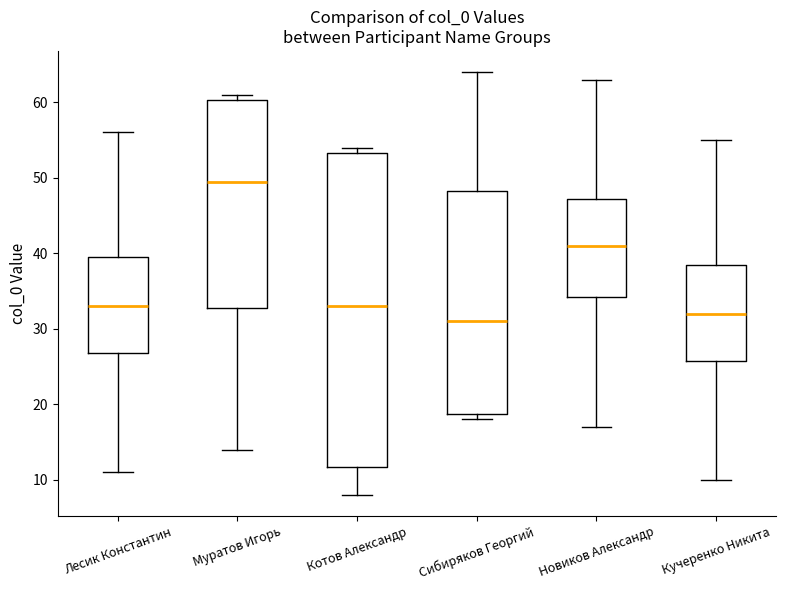

Reading left to right, read every box against the y-axis: the position of its median line, the range the box covers, and the ends of its whiskers. The values are not printed on the chart, so give them approximately, as read against the axis.

Лесик Константин: median 33, box 27 to 40, whiskers 11 to 56
Муратов Игорь: median 50, box 33 to 60, whiskers 14 to 61
Котов Александр: median 33, box 12 to 53, whiskers 8 to 54
Сибиряков Георгий: median 31, box 19 to 48, whiskers 18 to 64
Новиков Александр: median 41, box 34 to 47, whiskers 17 to 63
Кучеренко Никита: median 32, box 26 to 39, whiskers 10 to 55